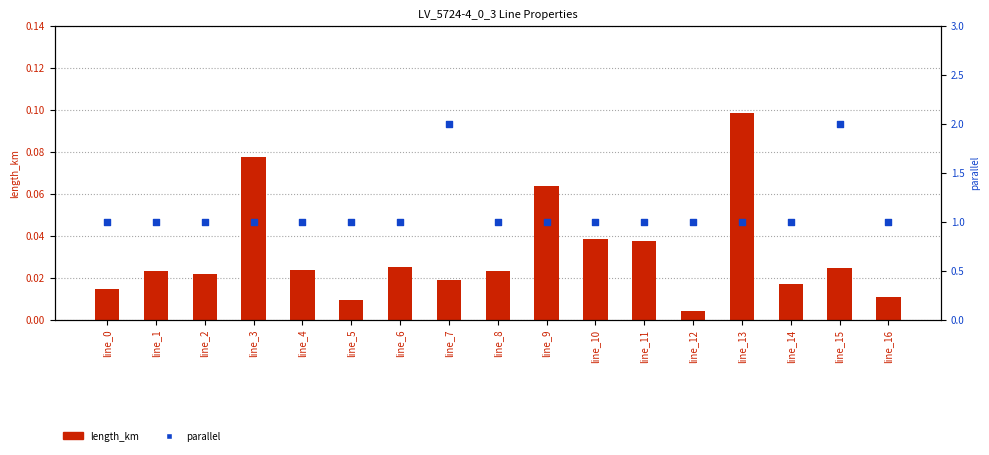

What is the total value across all series at line_7?

2.0